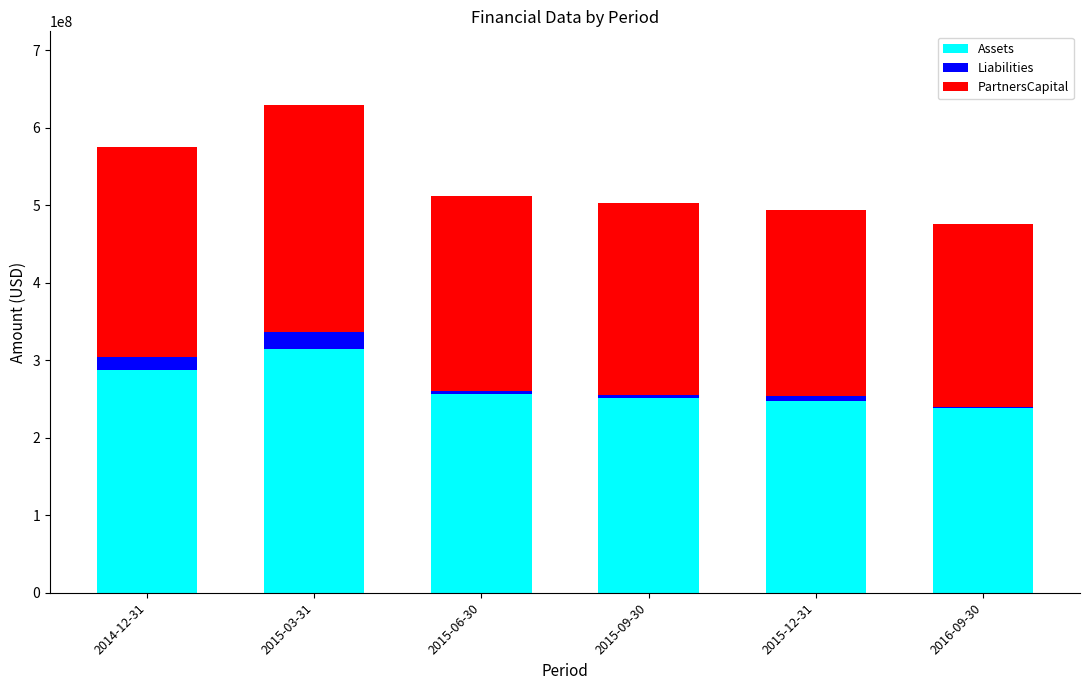

What are all the series names shown in the legend?

Assets, Liabilities, PartnersCapital